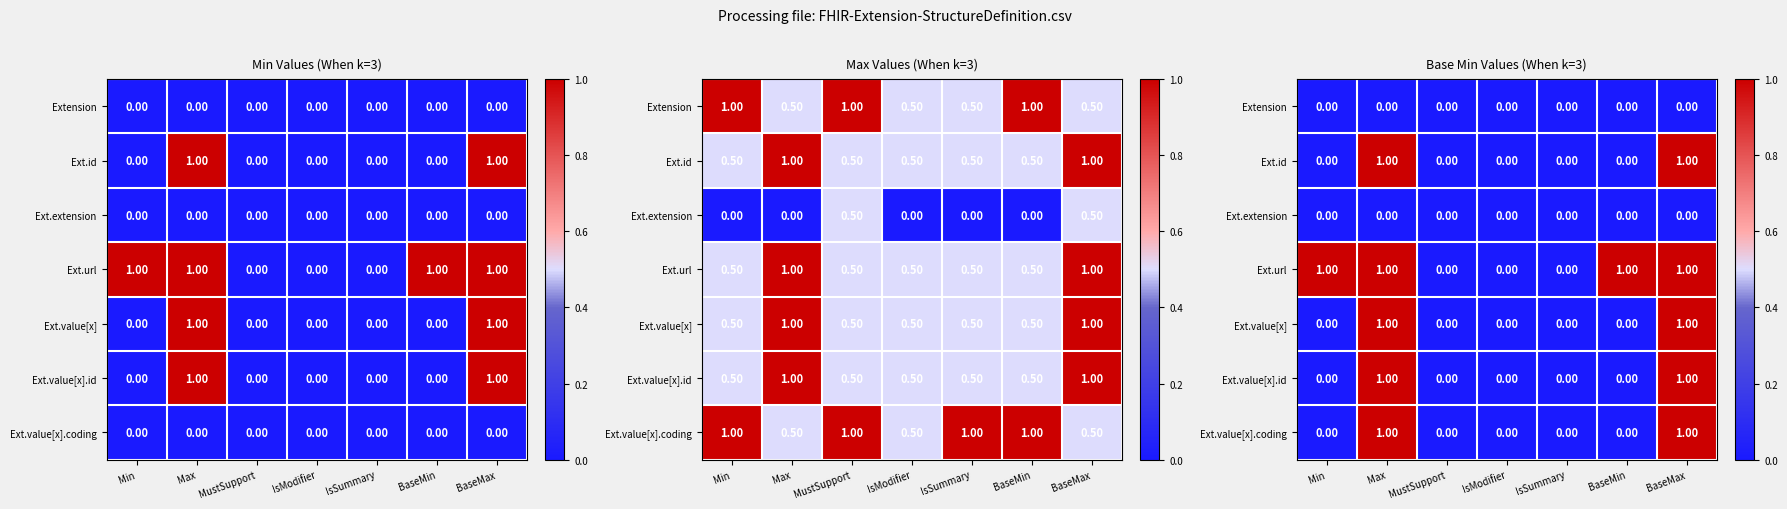

What is the difference between the Ext.url values at BaseMin and MustSupport?

1